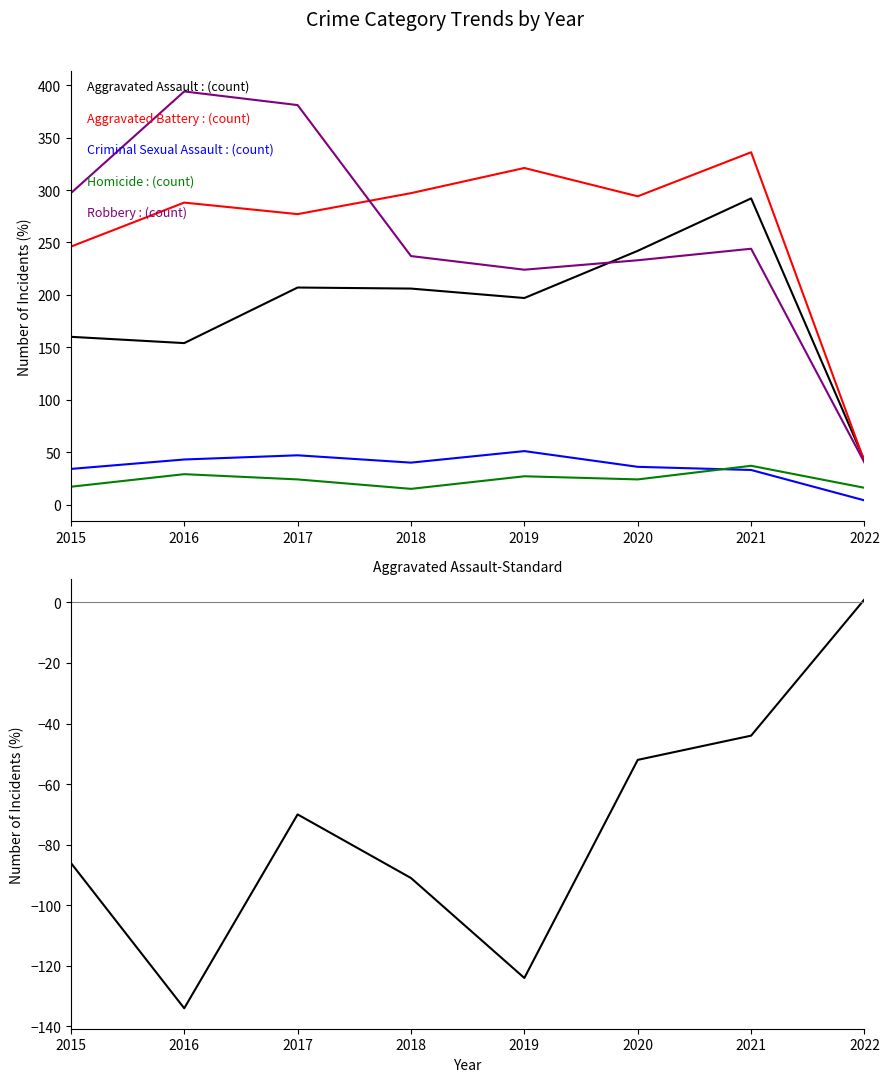

Does the chart display data point markers on the line(s)?

No